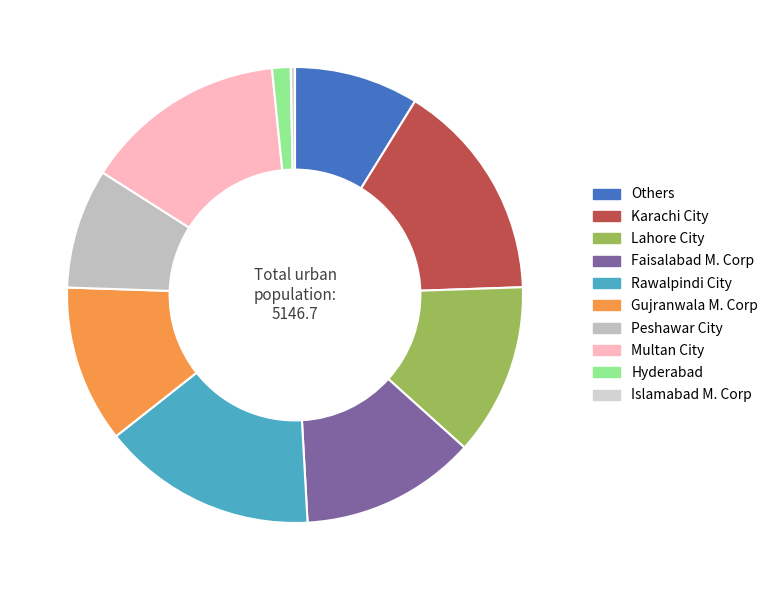

Count the number of slices in the pie.

10